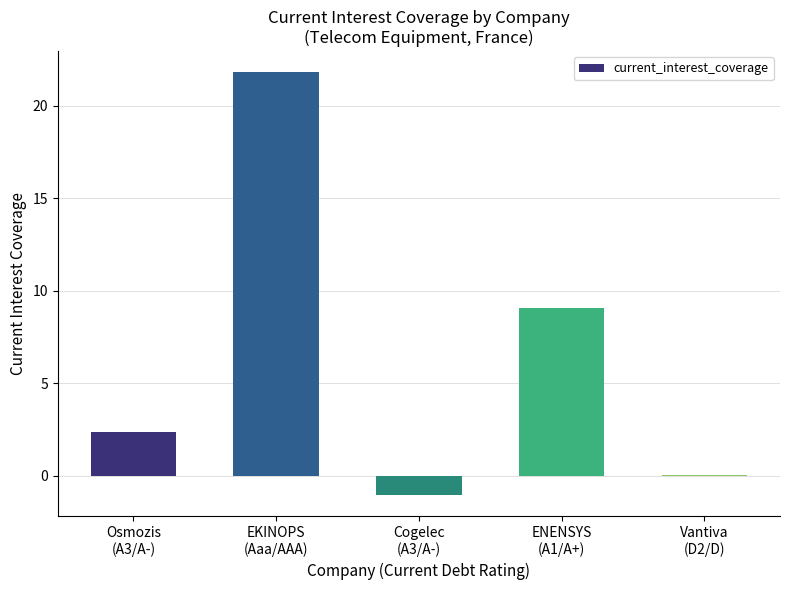

The value at ENENSYS
(A1/A+) is 15.9. True or false?

False